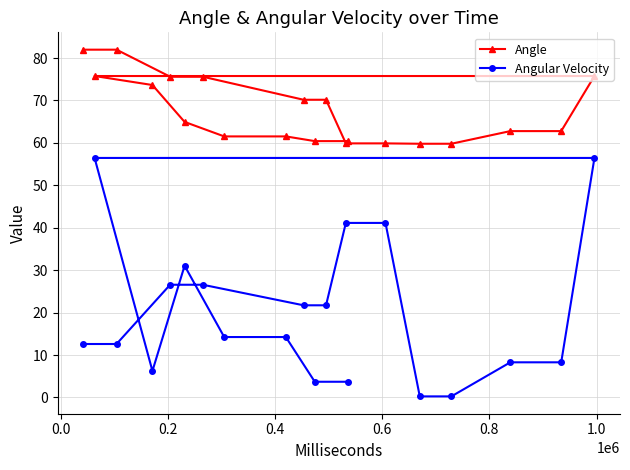

Rank the series by their average value, from highest to lowest.

Angle, Angular Velocity